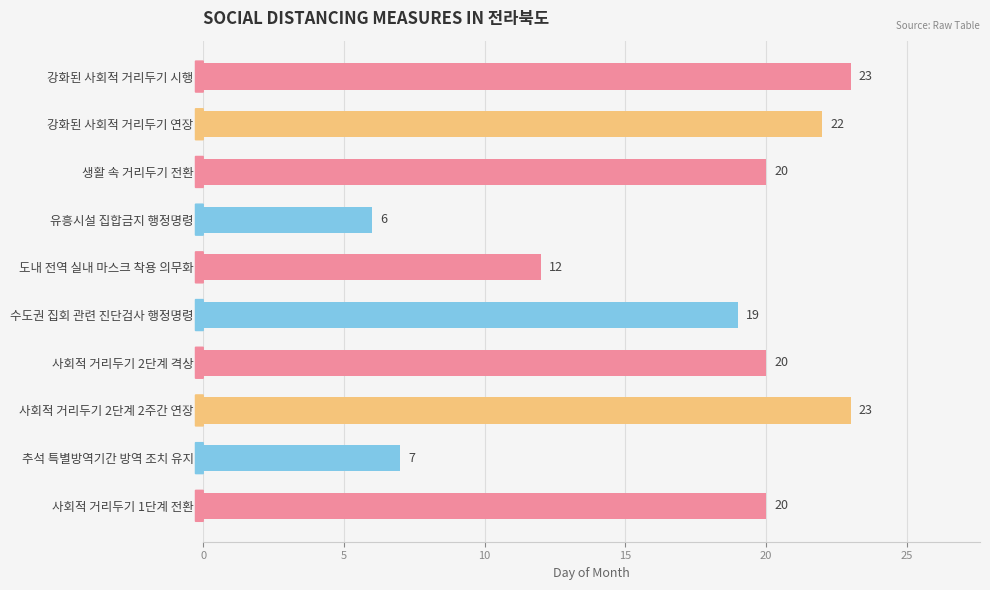

What is the sum of all values?

172